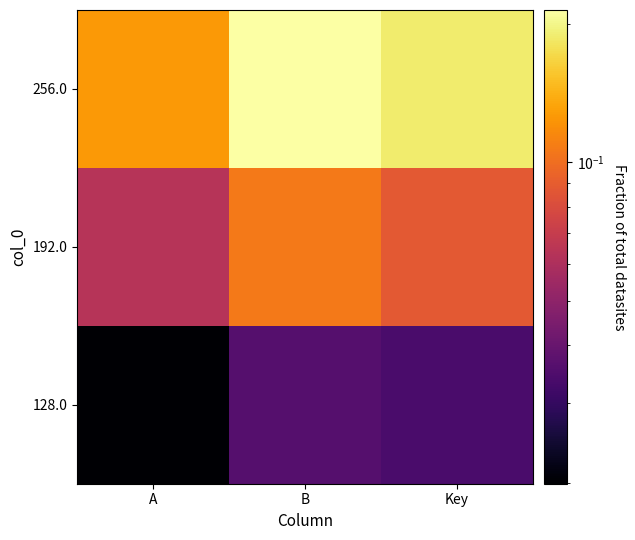

How many series are shown in this chart?

3